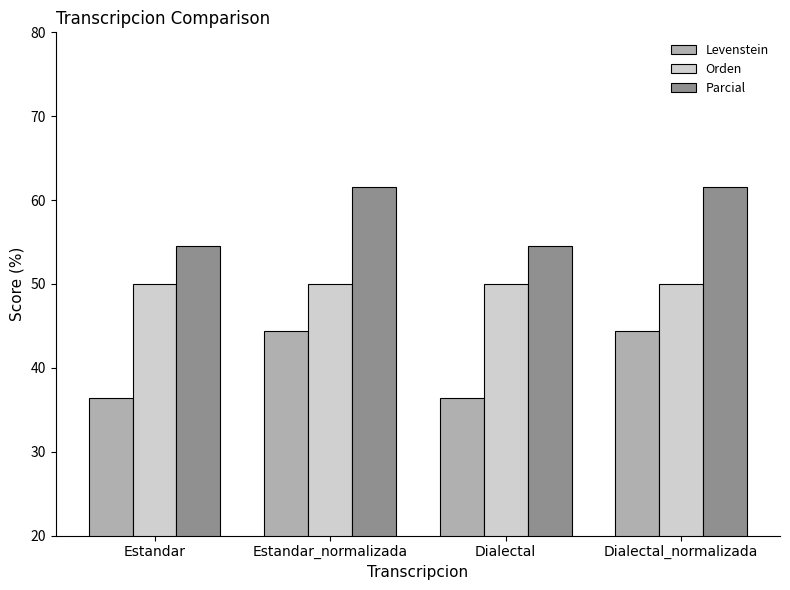

What is the total value across all series at Dialectal?

140.9